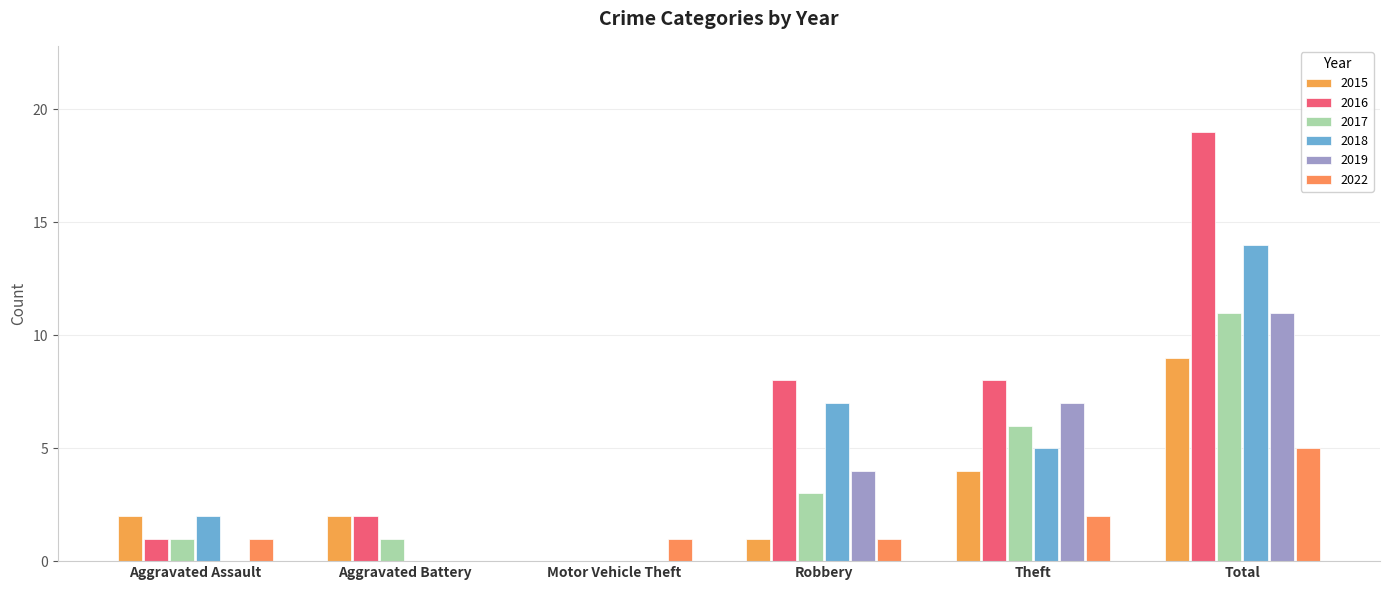

What is the difference between the 2022 values at Aggravated Assault and Total?

4